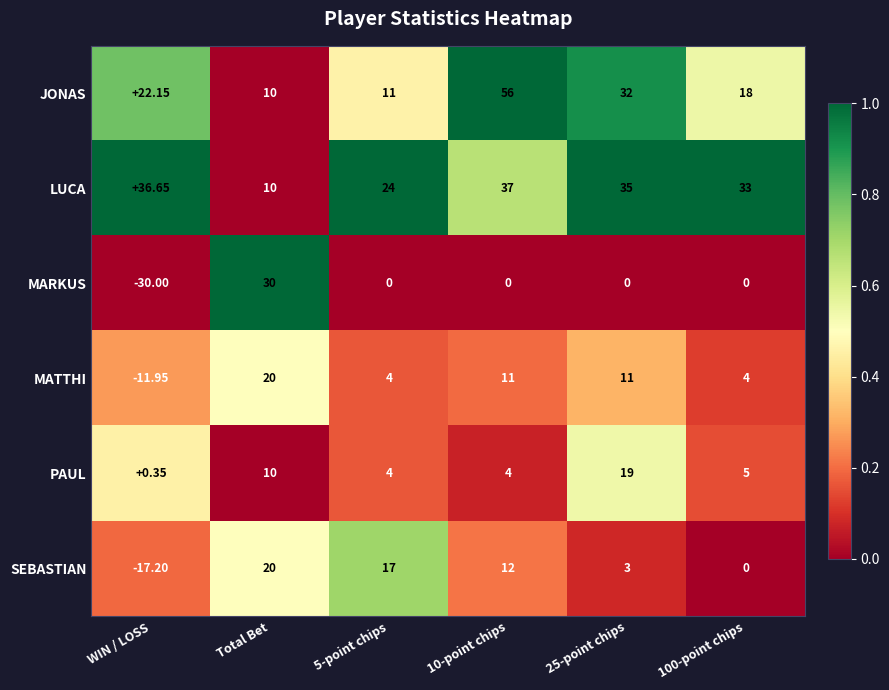

Which series has the largest total across all categories?

LUCA